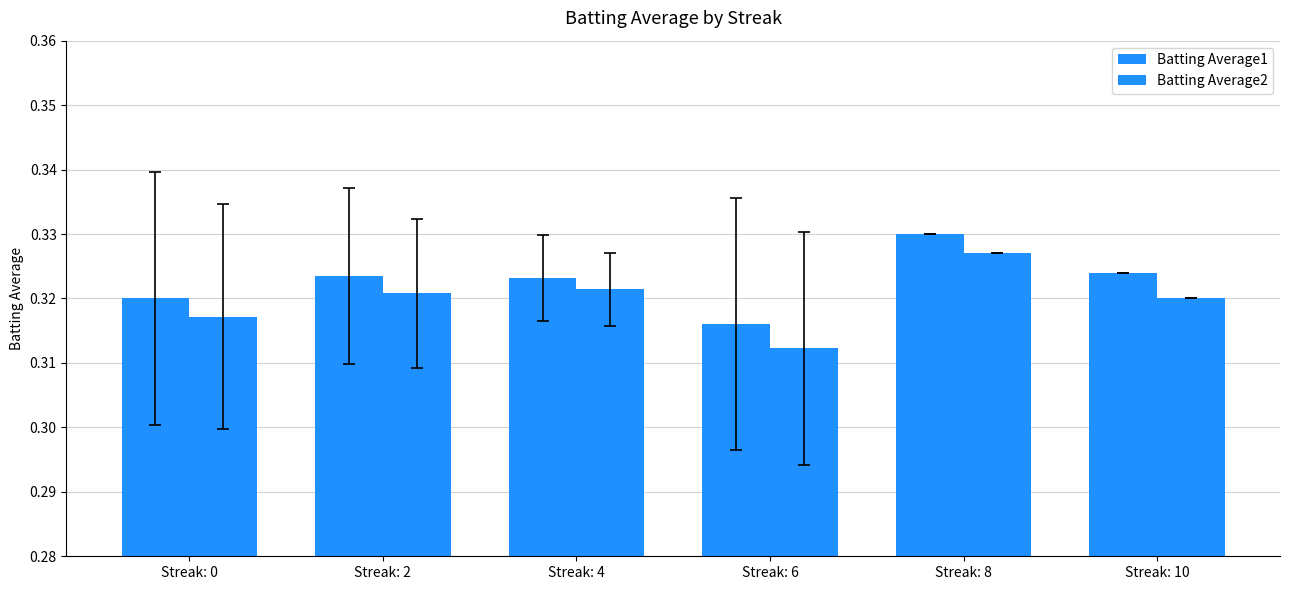

Reading right to left, transcribe all the data shown in this chart.

Batting Average1: 0.3	0.3	0.3	0.3	0.3	0.3
Batting Average2: 0.3	0.3	0.3	0.3	0.3	0.3